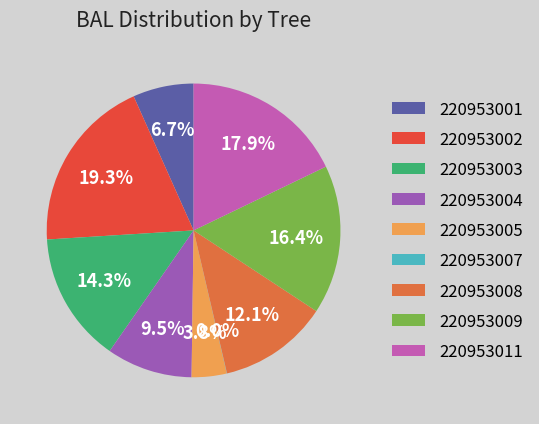

Which has a higher value, 220953005 or 220953004?

220953004